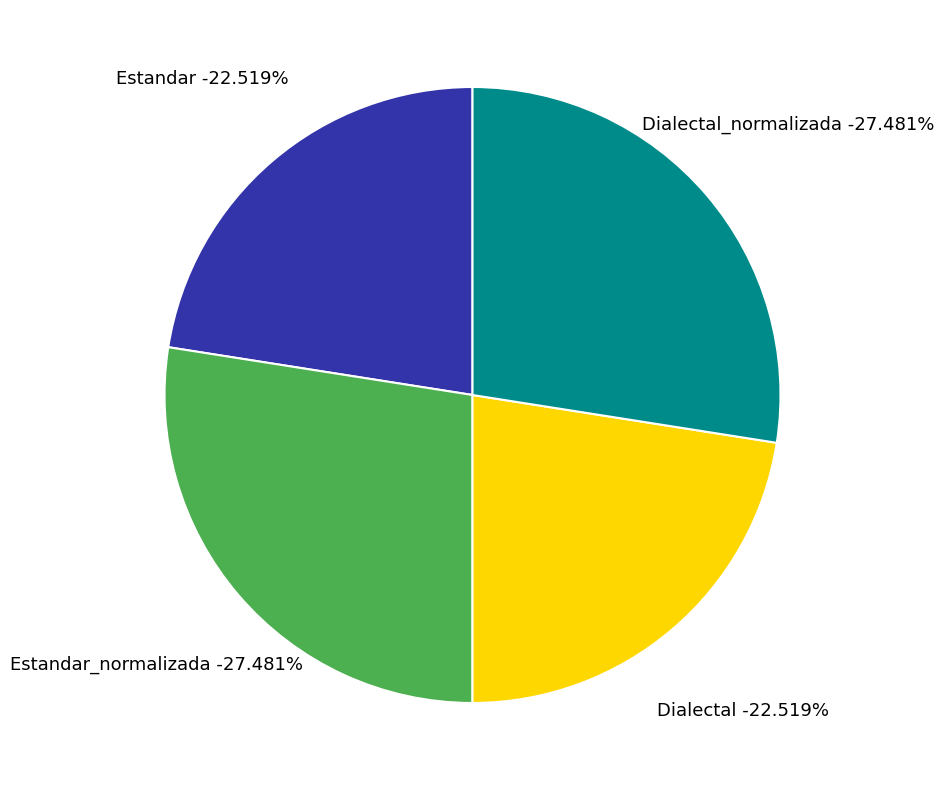

To the nearest percent, what is the average slice percentage?

25%